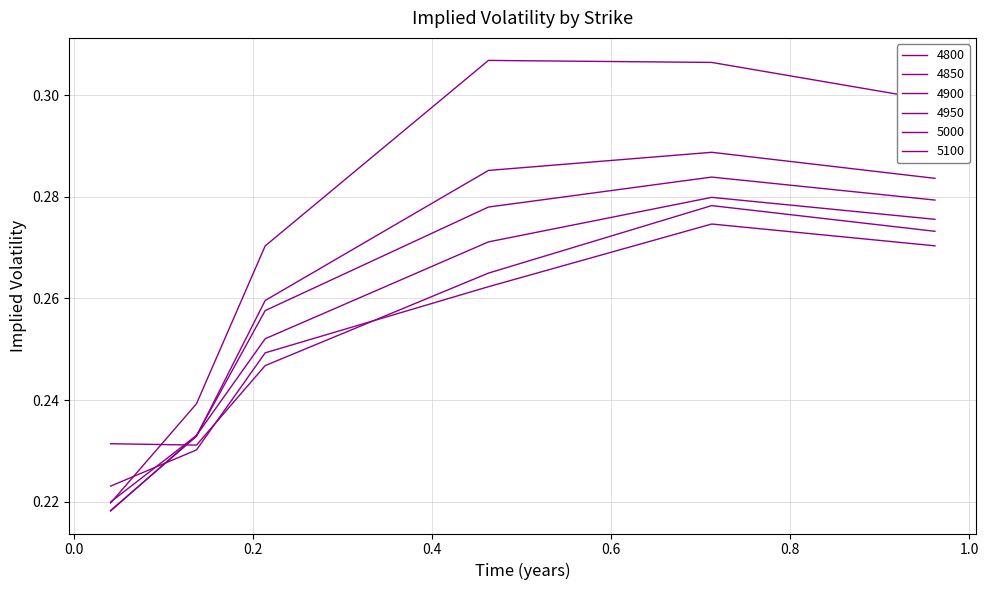

Is this an area chart (filled region under the line)?

No